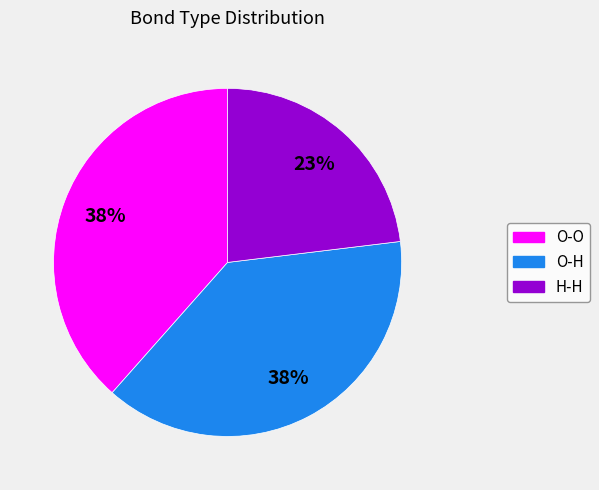

Is the sum of O-O and O-H greater than half?

Yes